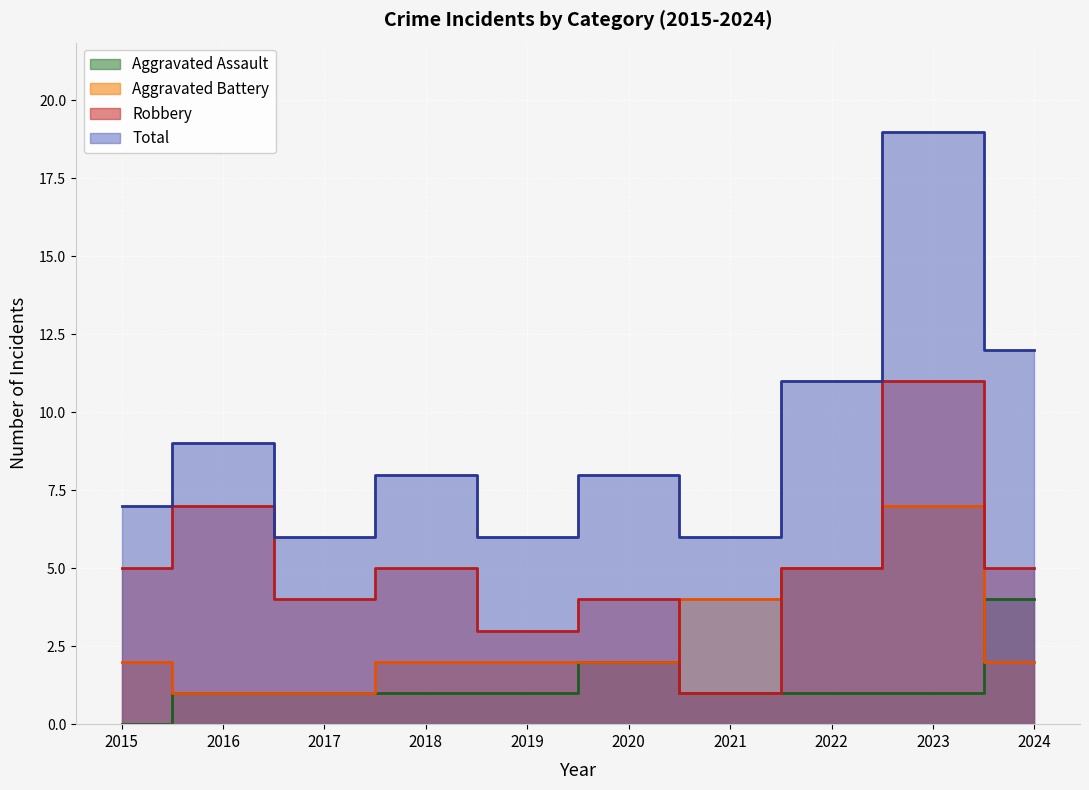

How many interior local peaks does the Total series have?

4